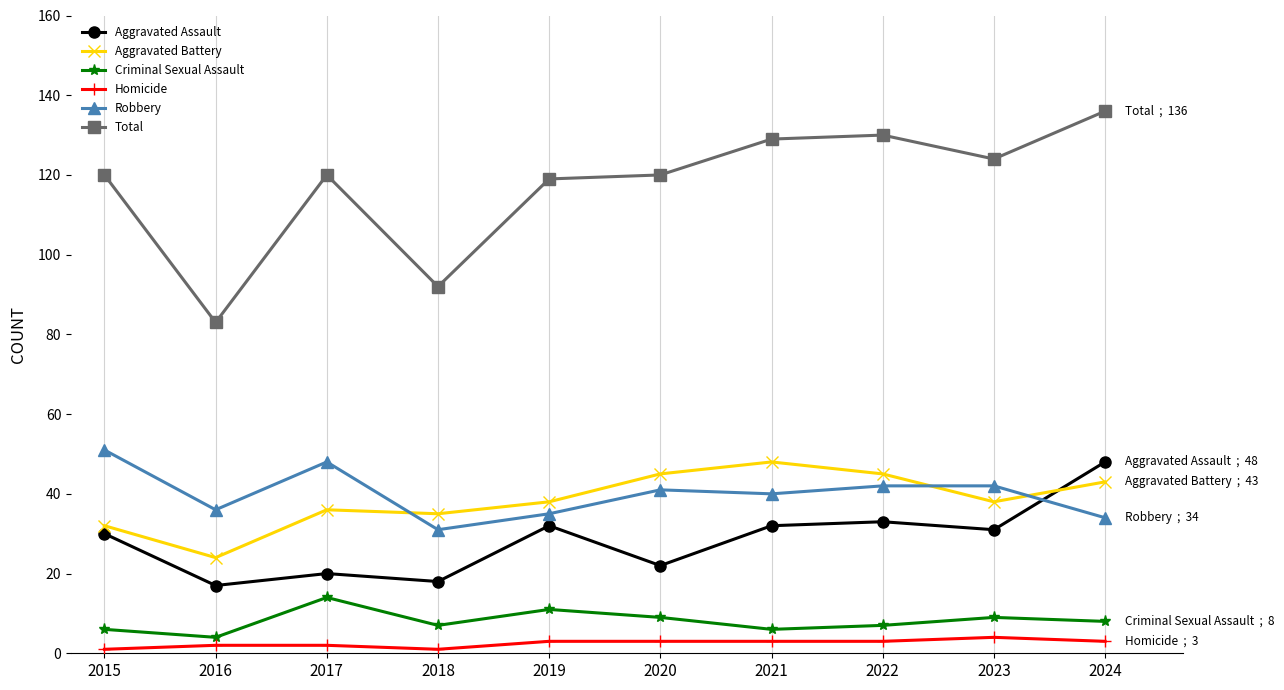

How many values in the Robbery series are below 41?

5